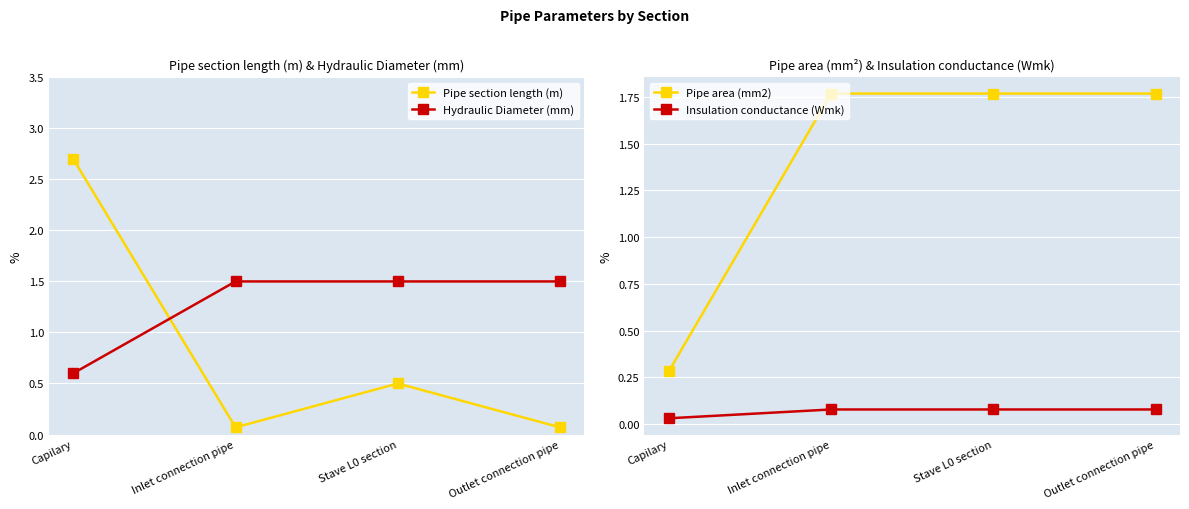

Reading right to left, transcribe all the data shown in this chart.

Pipe section length (m): 0.1	0.5	0.1	2.7
Hydraulic Diameter (mm): 1.5	1.5	1.5	0.6
Pipe area (mm2): 1.8	1.8	1.8	0.3
Insulation conductance (Wmk): 0.1	0.1	0.1	0.0